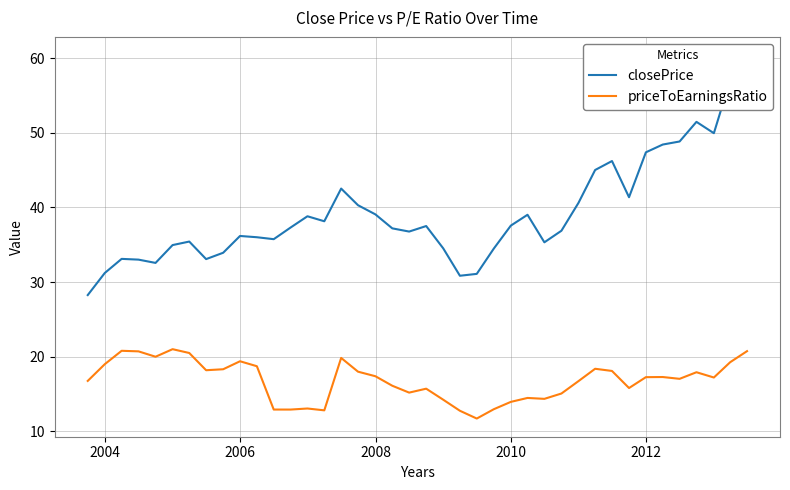

How many data points in priceToEarningsRatio are above 17?

22